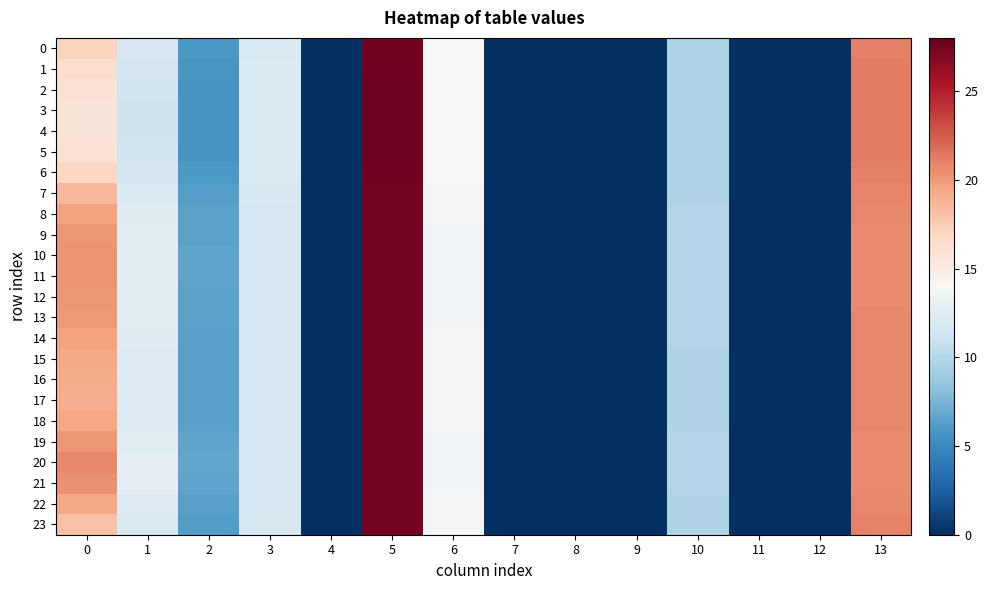

Which series has the largest range (max minus min)?

4